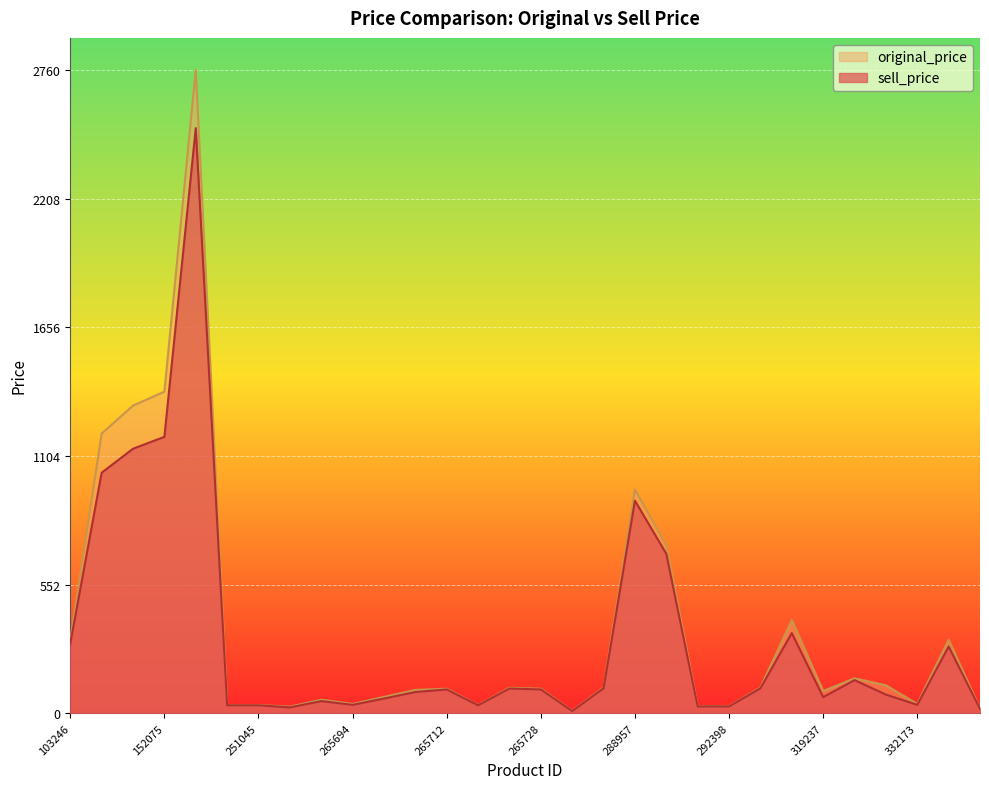

Which category has the highest value in the original_price series?

180963